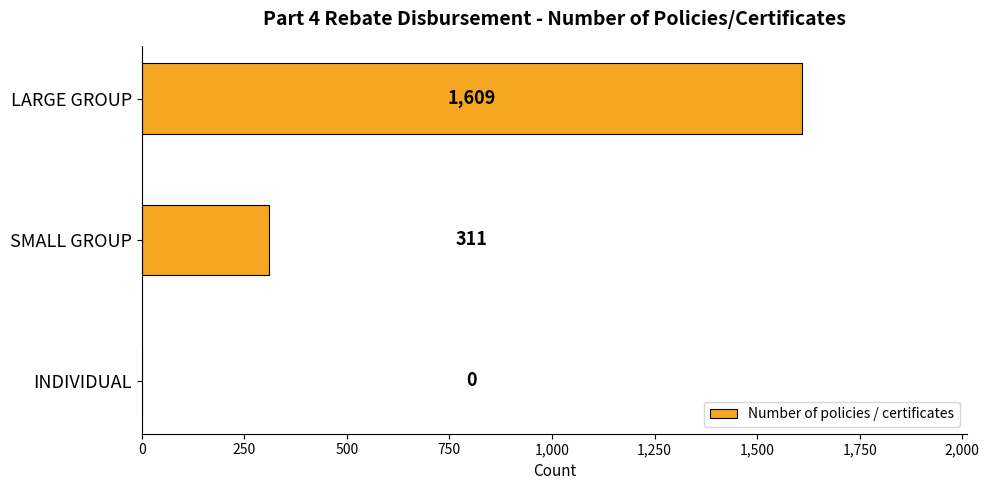

Count the number of categories in the chart.

3